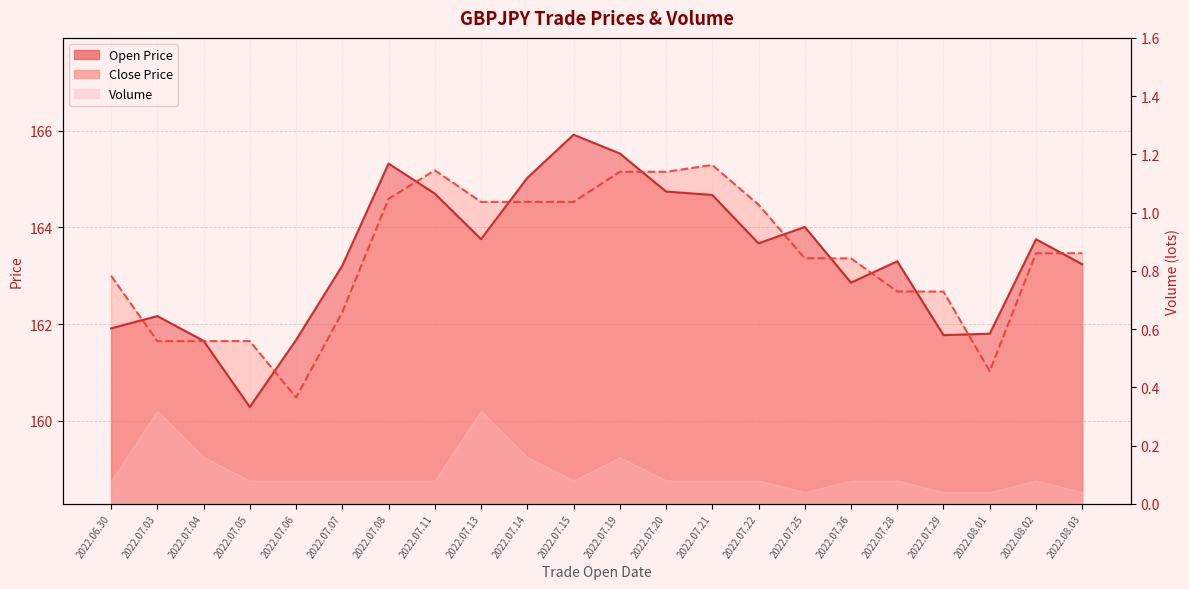

How many data points in Open Price are above 163?

14